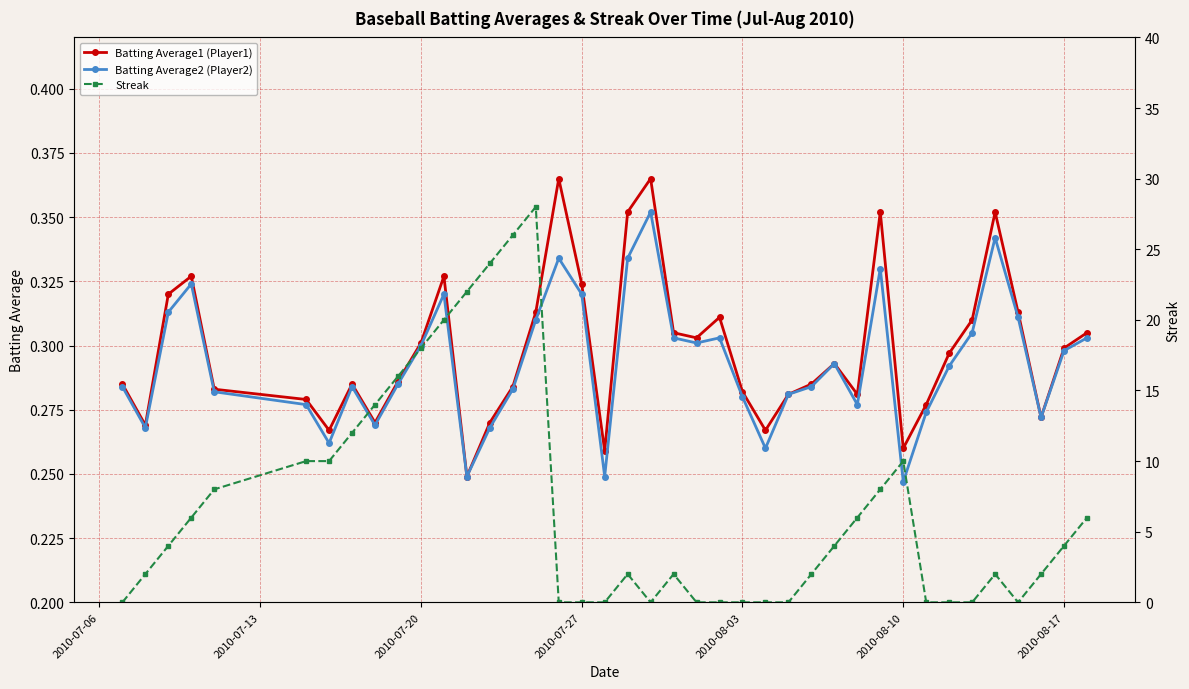

True or false: Streak and Batting Average1 (Player1) cross at least once.

True